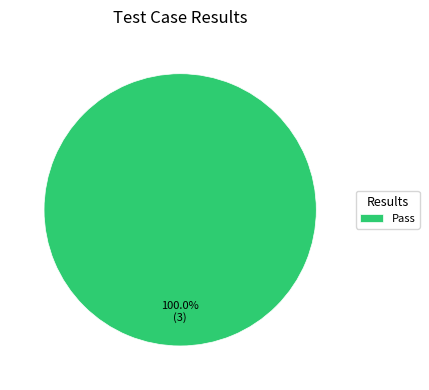

Rank the categories by value from highest to lowest.

Pass